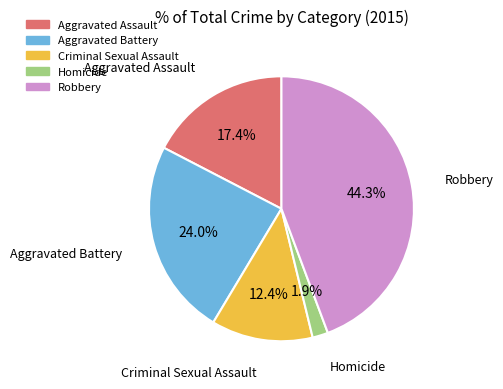

What percentage do Aggravated Assault and Criminal Sexual Assault together represent?

29.8%